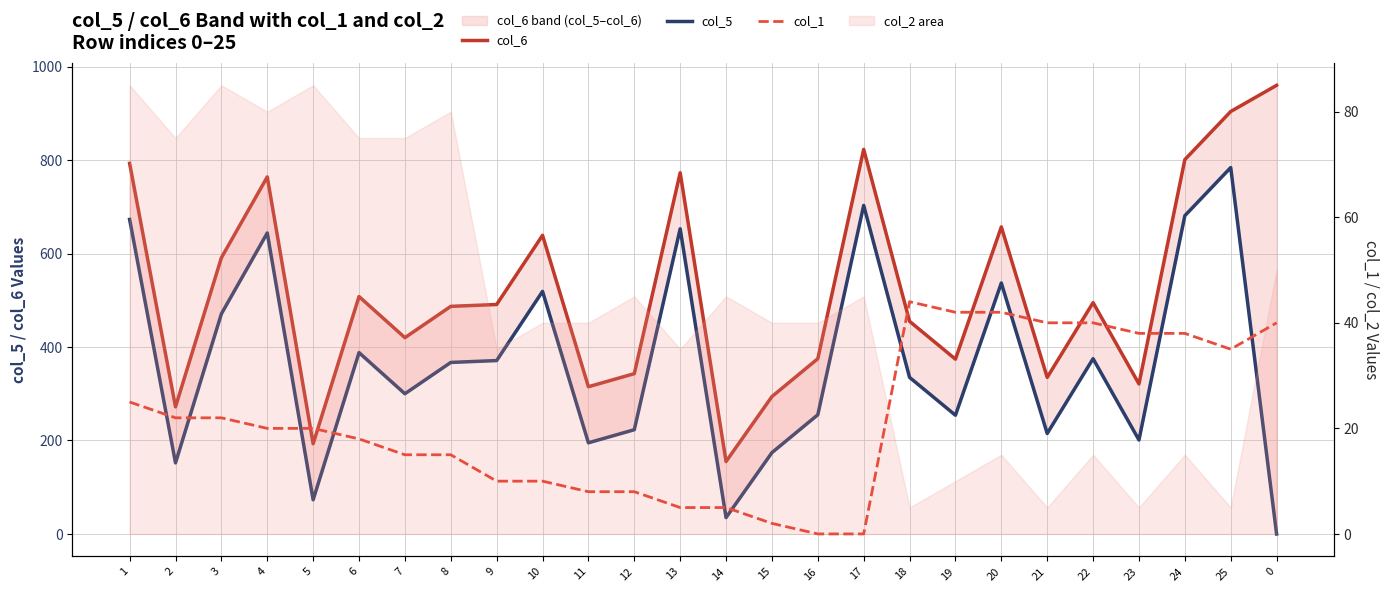

How many data points in col_5 are above 367?

12